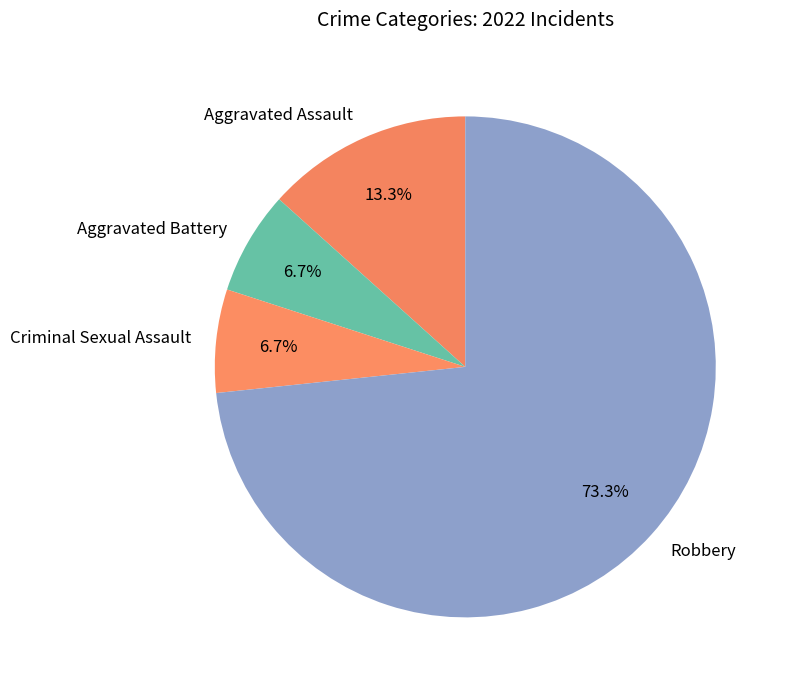

The Criminal Sexual Assault slice represents 16% of the pie. True or false?

False